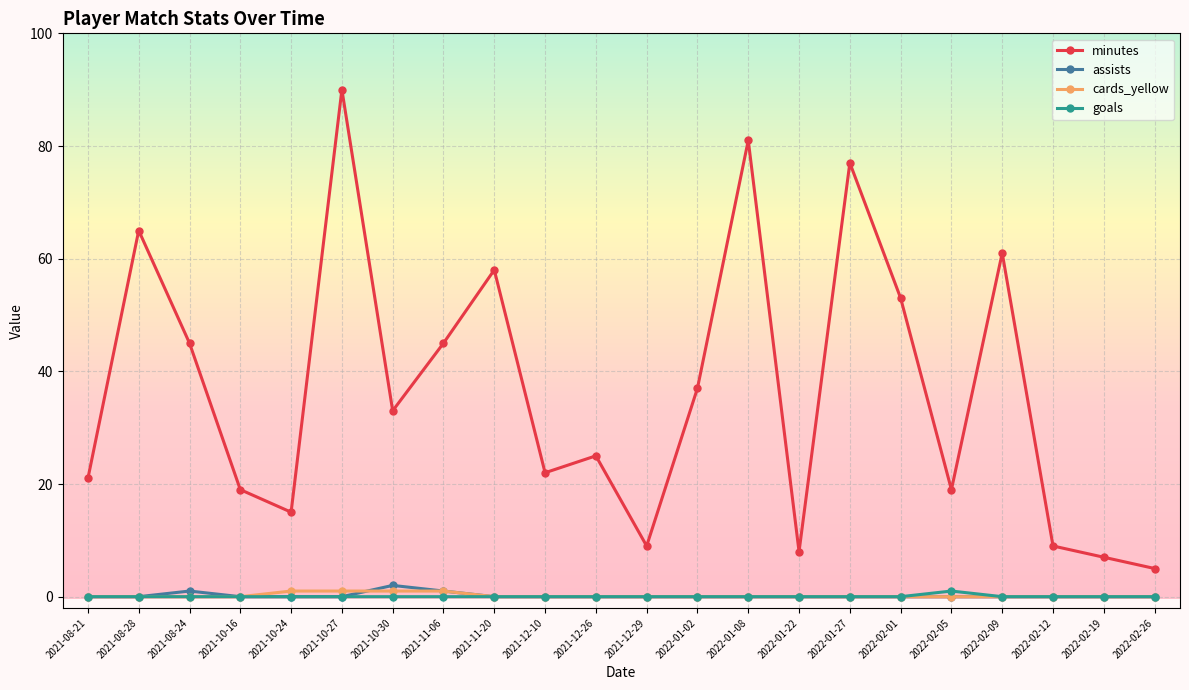

Which series has the largest total across all categories?

minutes